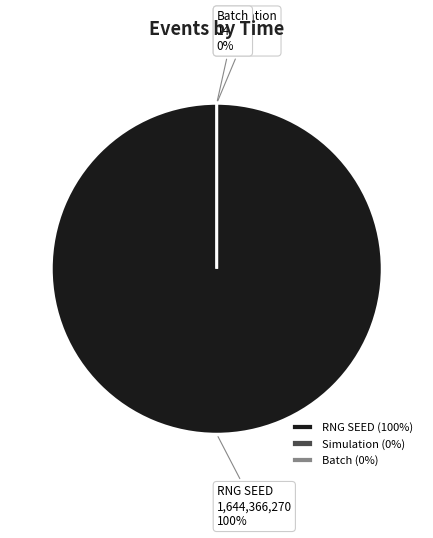

The Landscape slice represents 0% of the pie. True or false?

True